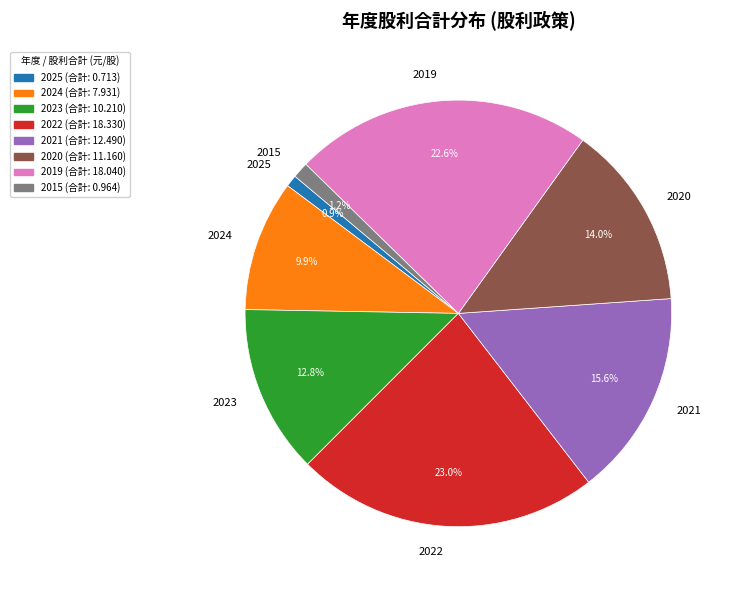

How many slices are in this pie chart?

8